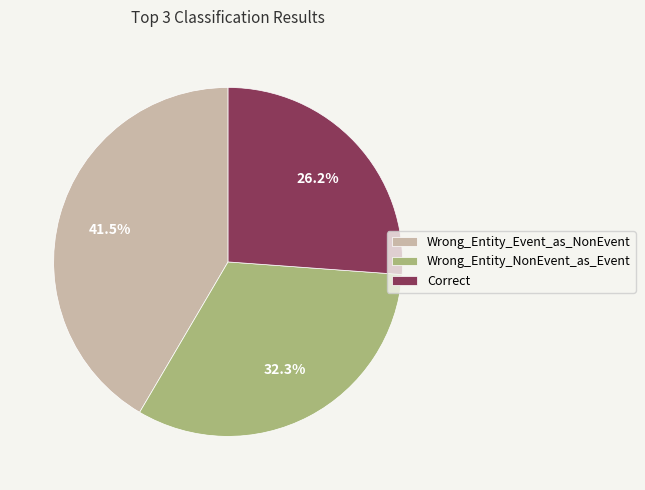

Which has a higher value, Wrong_Entity_NonEvent_as_Event or Correct?

Wrong_Entity_NonEvent_as_Event